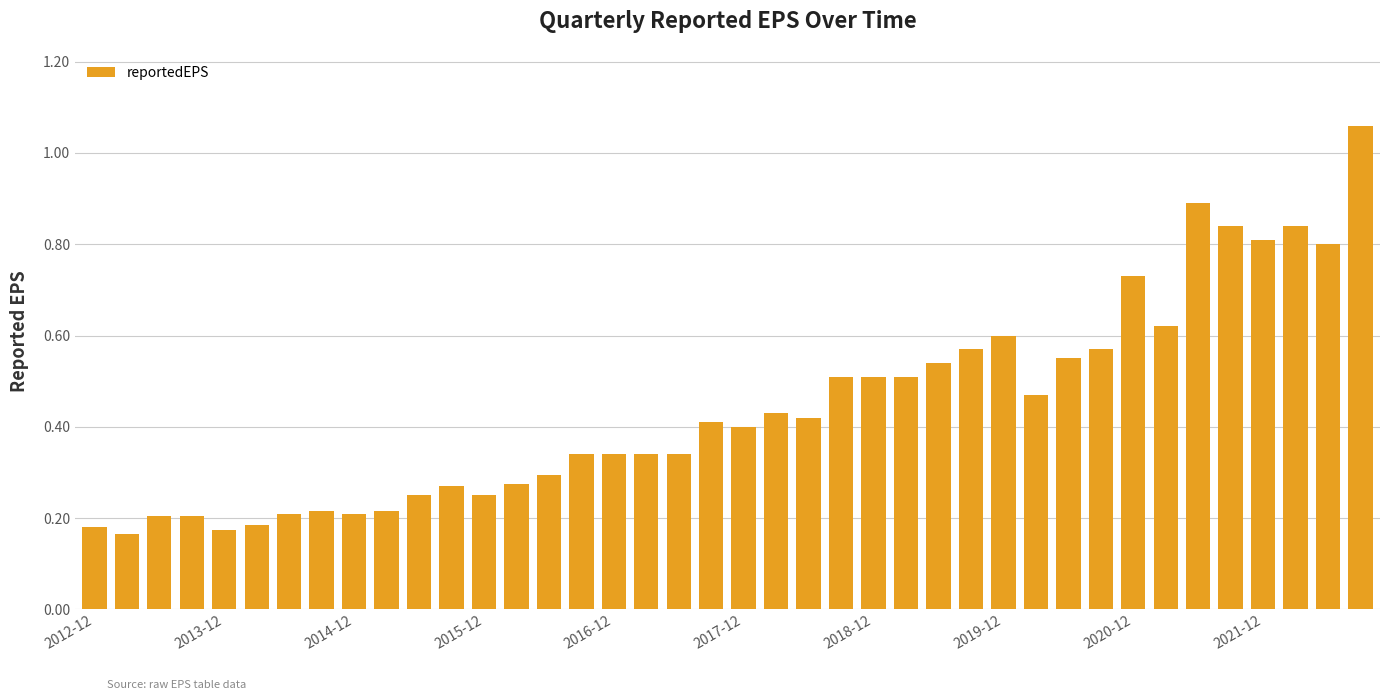

What is the difference between the maximum and minimum values?

0.9